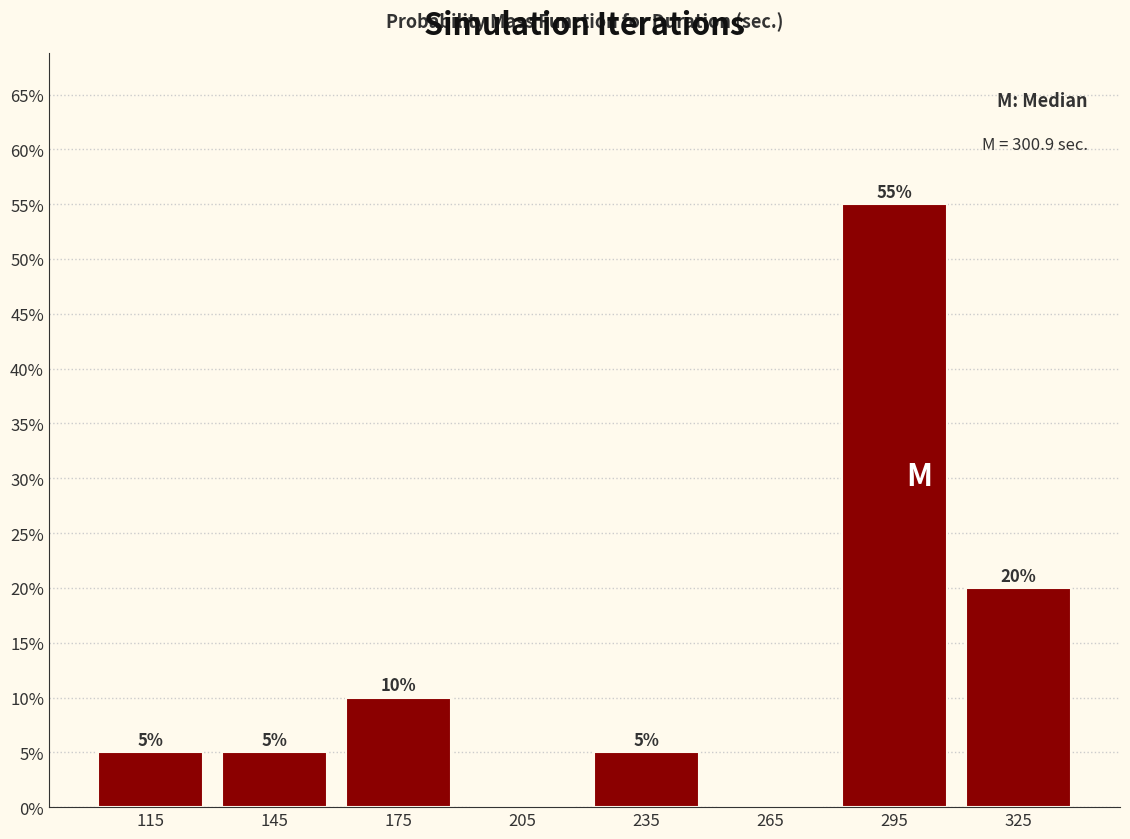

Which range on the x-axis has the tallest bar?

280 to 310